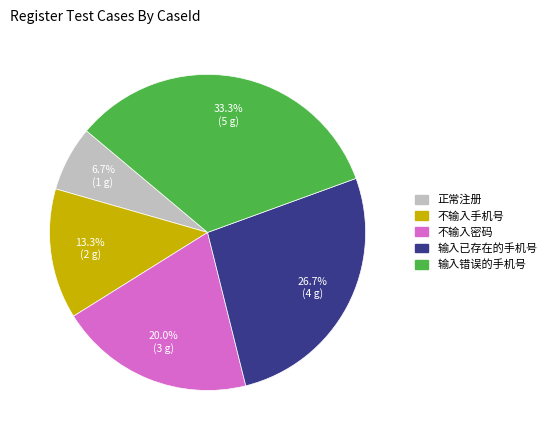

Is it true that 输入错误的手机号 is 33% of the pie?

True